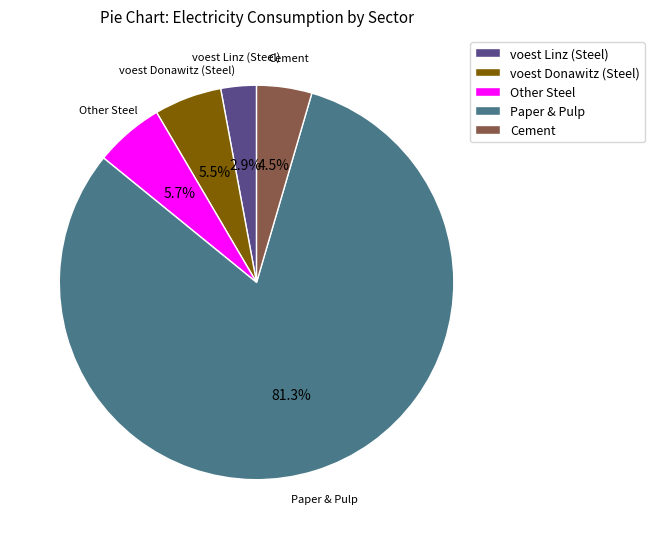

Which category has the smallest portion of the pie?

voest Linz (Steel)